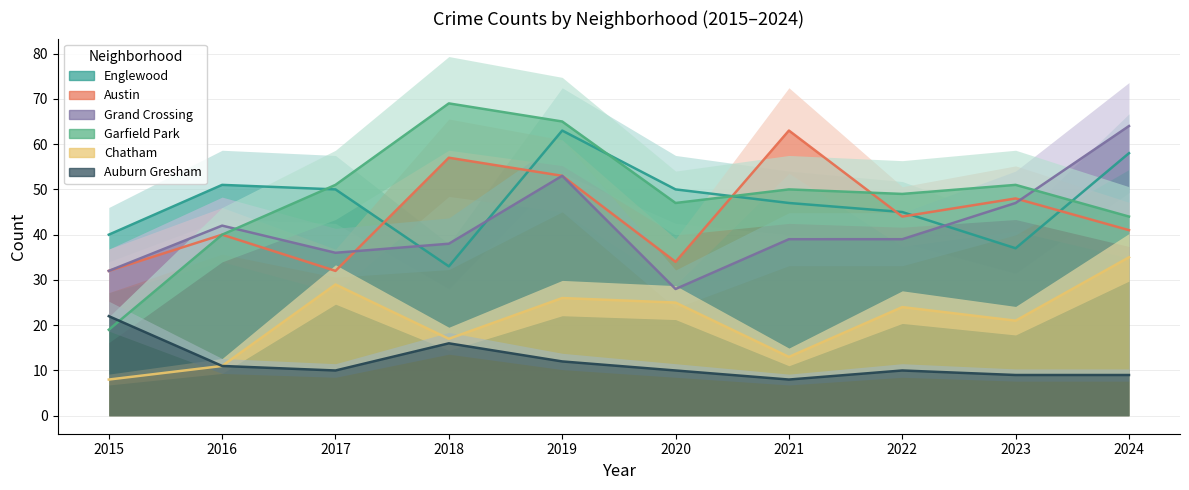

At which category does the chart reach its minimum across all series?

2015